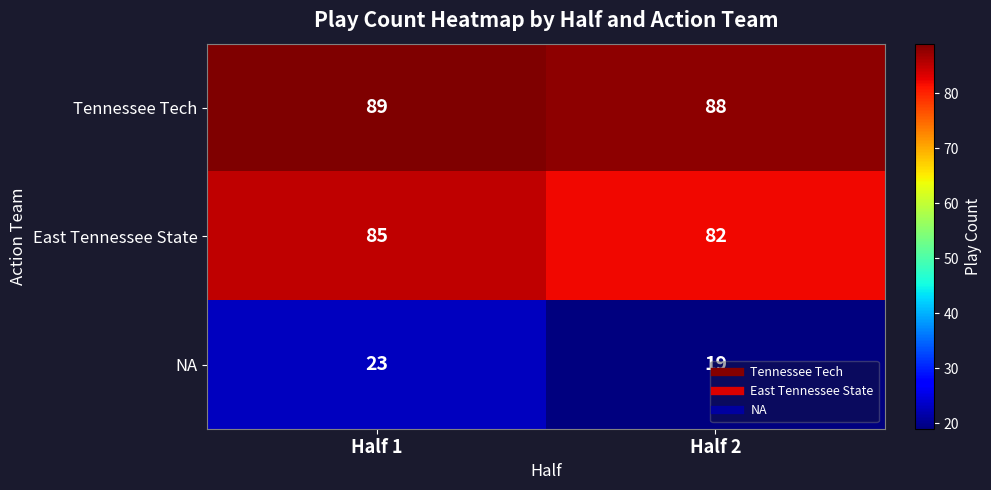

What is the sum of all NA values?

42